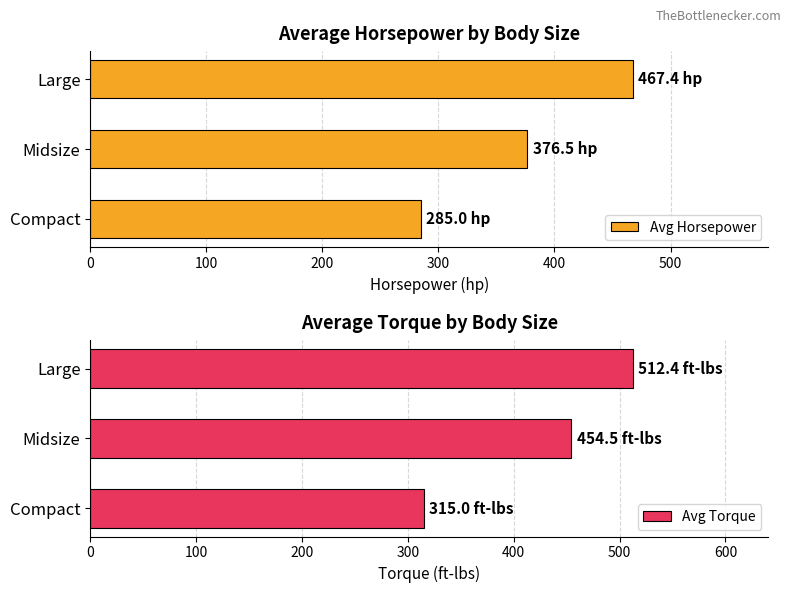

Is it true that Avg Horsepower equals 376.5 at Midsize?

True